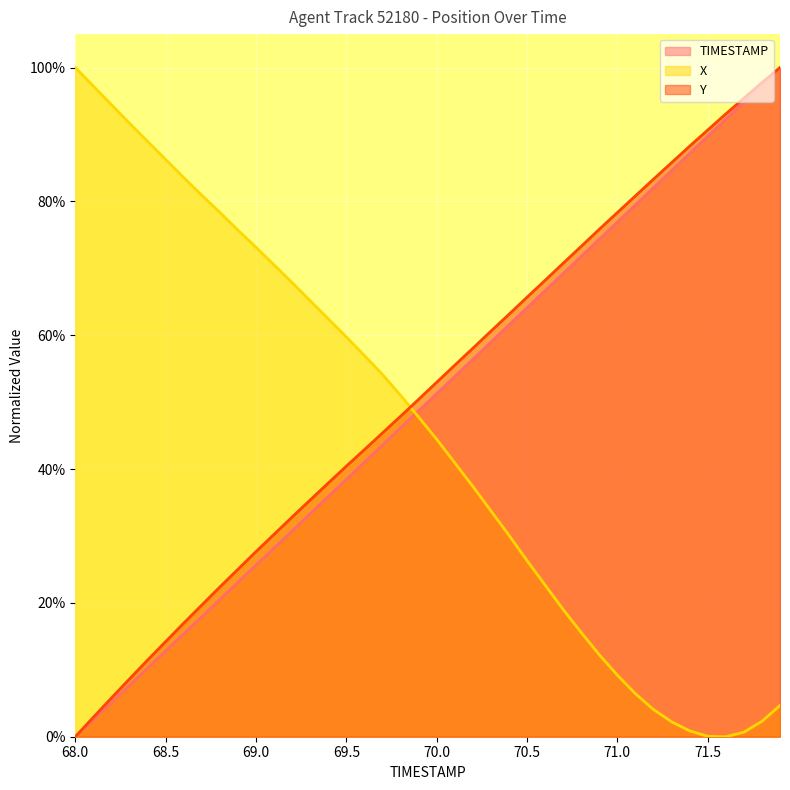

What position from the right is 70.3?

17